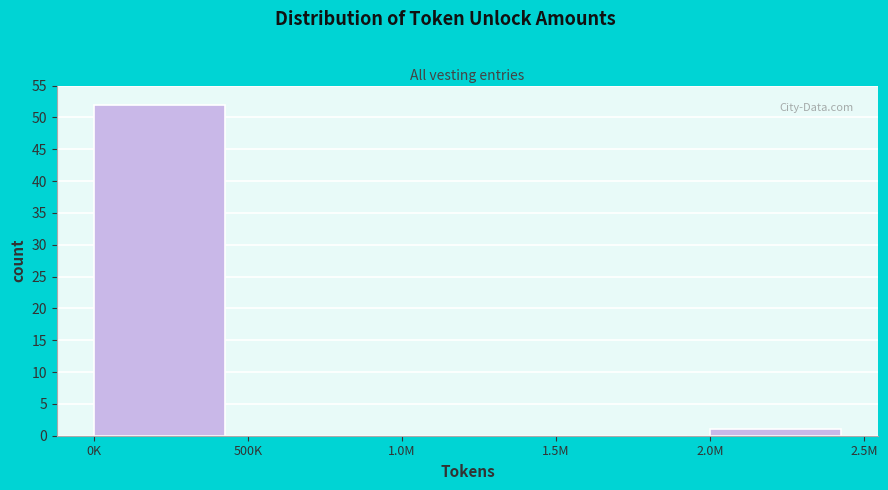

Reading left to right, transcribe all the data shown in this chart.

0K=52	500K=0	1.0M=0	1.5M=0	2.0M=1